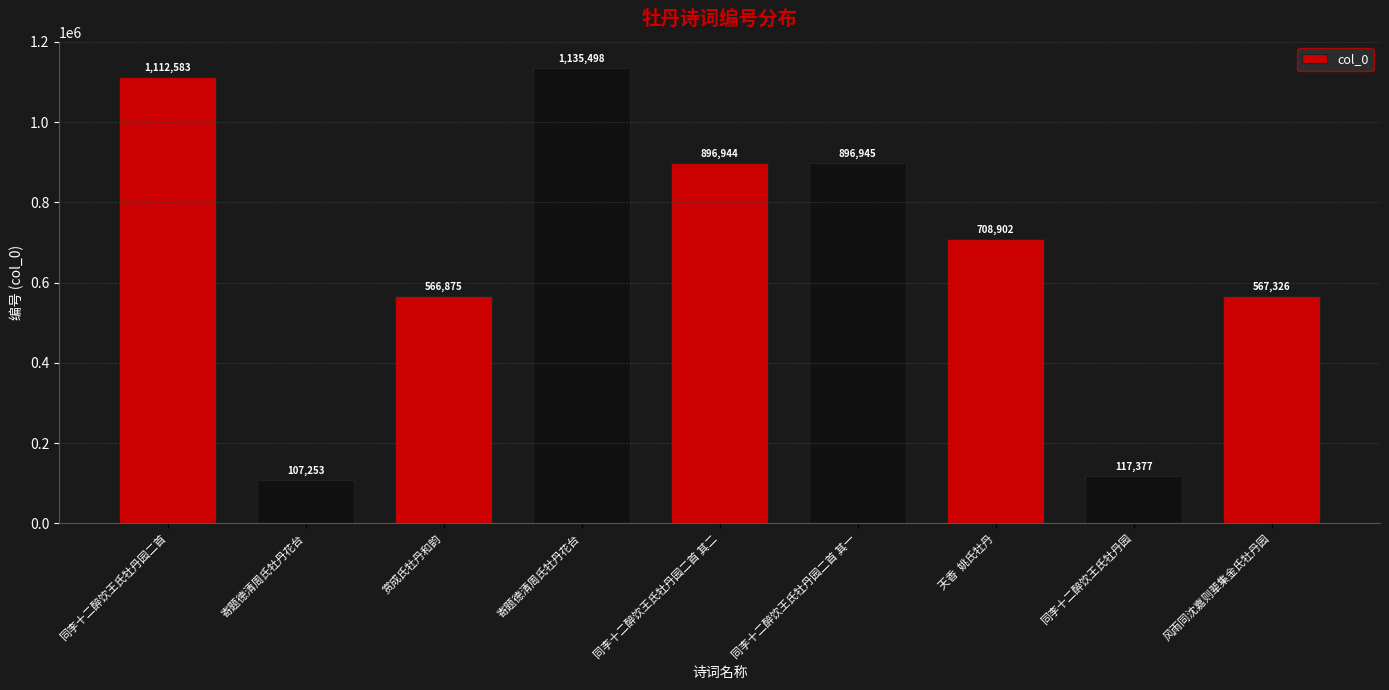

The chart shows a value of 708902 at 天香  姚氏牡丹. True or false?

True